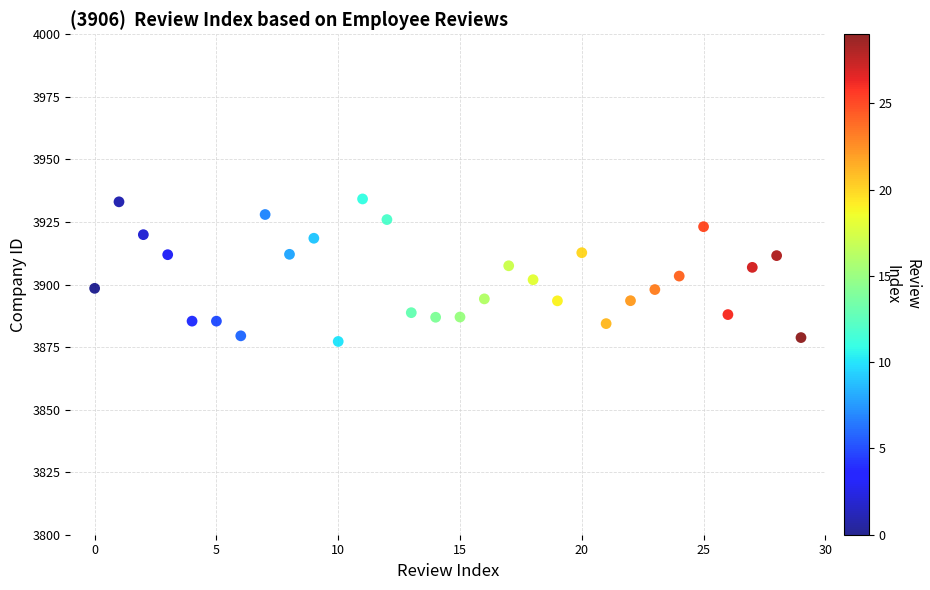

What is the range of Y values (max minus min)?

57.0